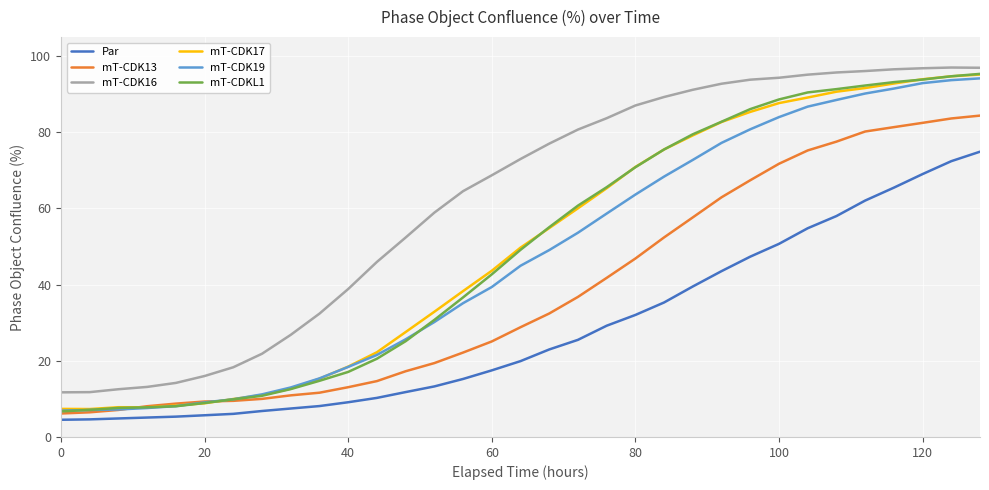

True or false: Par and mT-CDK16 intersect in this chart.

False